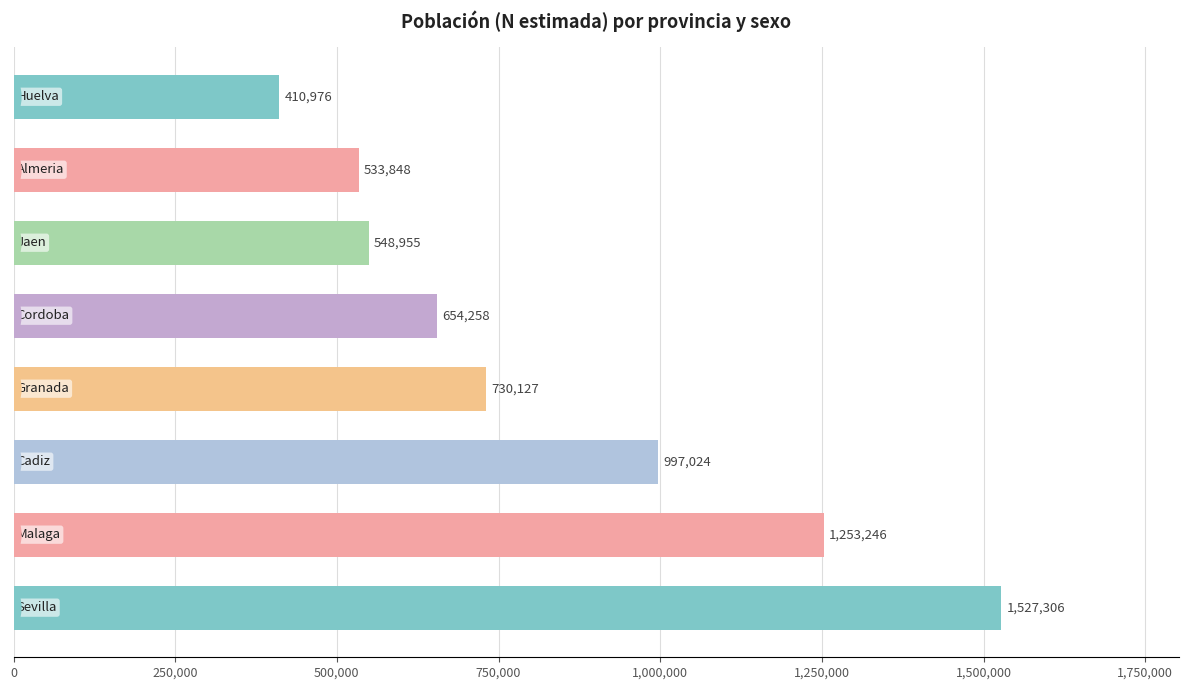

What is the greatest value displayed?

1527306